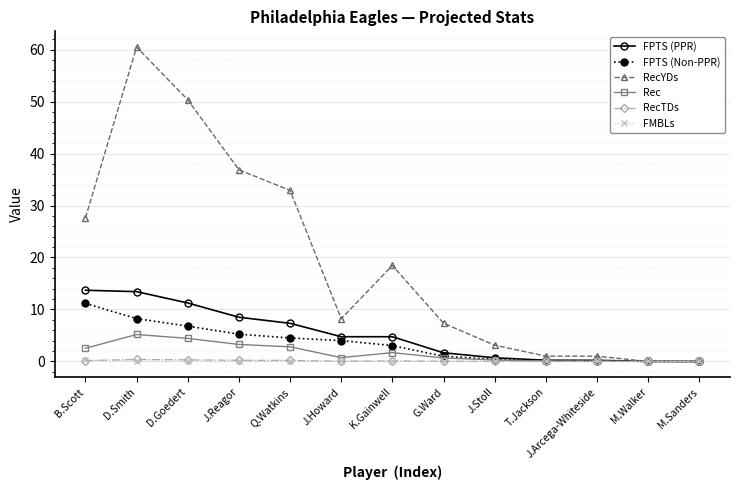

What are all the series names shown in the legend?

FPTS (PPR), FPTS (Non-PPR), RecYDs, Rec, RecTDs, FMBLs